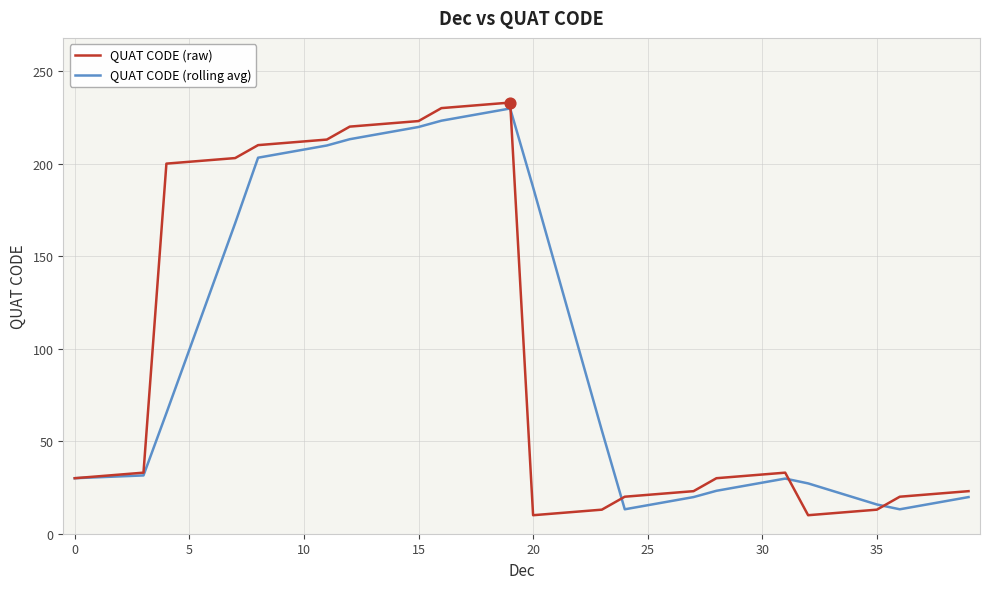

What is the highest value of the QUAT CODE (raw) series?

233.0